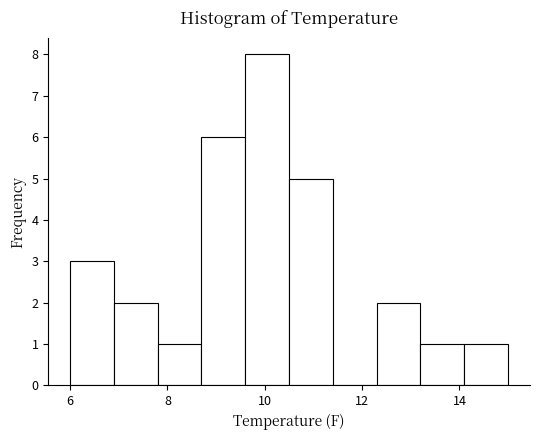

Over which range of the x-axis is the bar tallest?

9.6 to 10.5